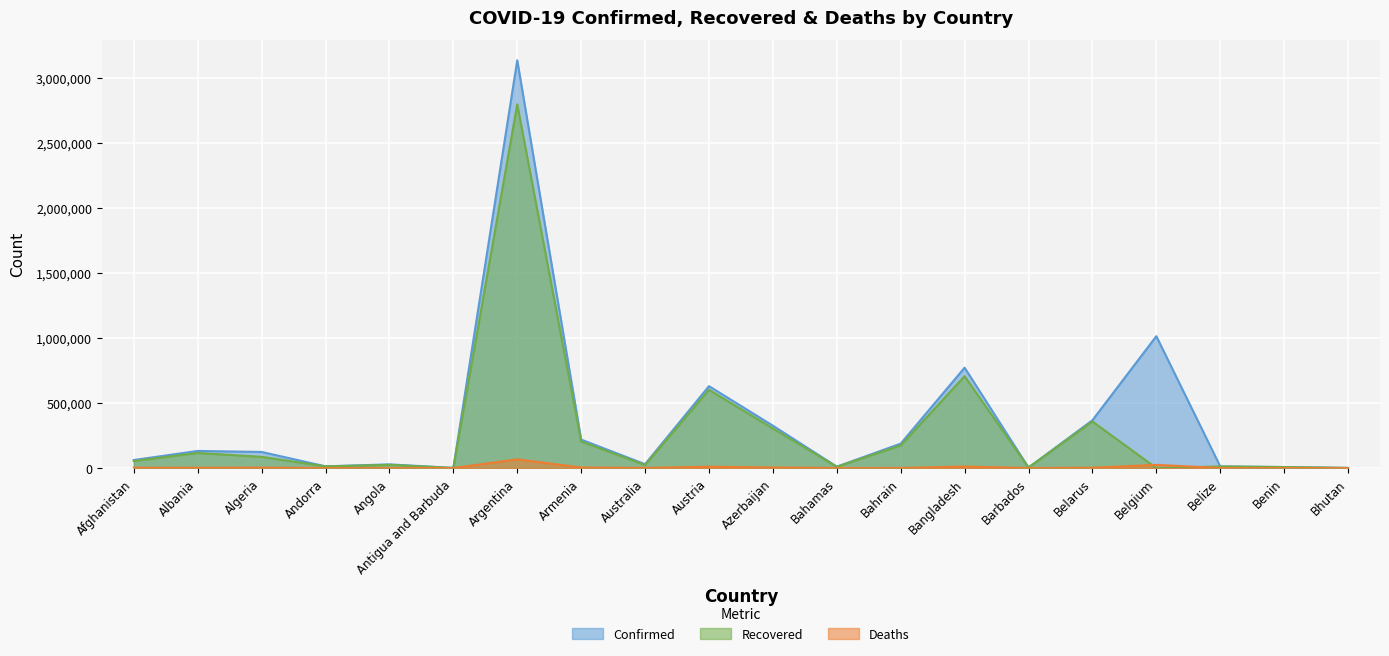

What is the value of the Confirmed point at the 10th from the left?

630050